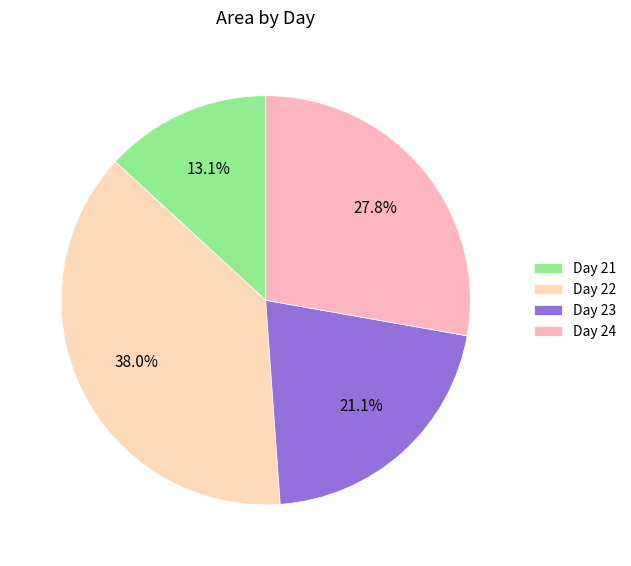

How many segments does this pie chart have?

4